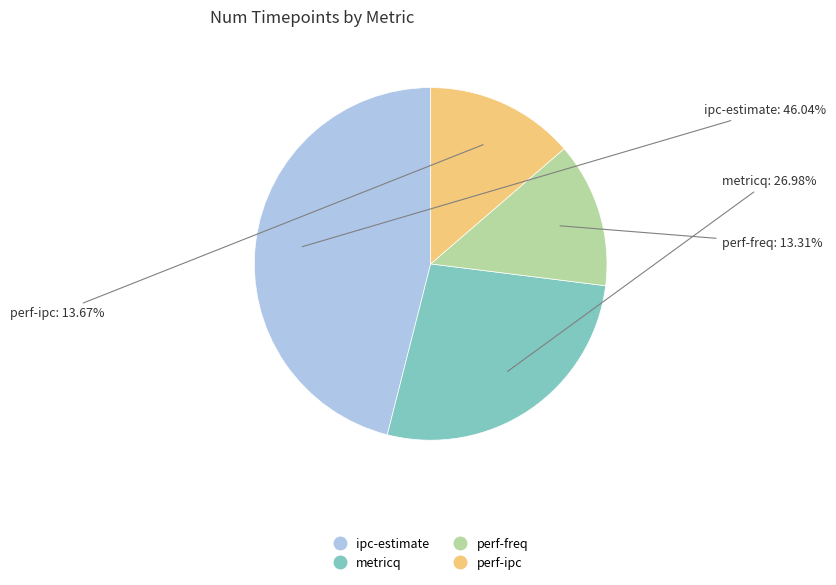

How many slices are in this pie chart?

4